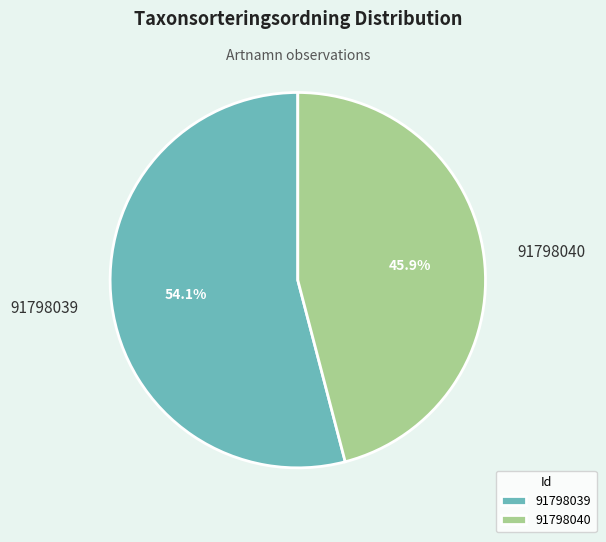

What percentage is the 91798039 slice, to the nearest percent?

54%